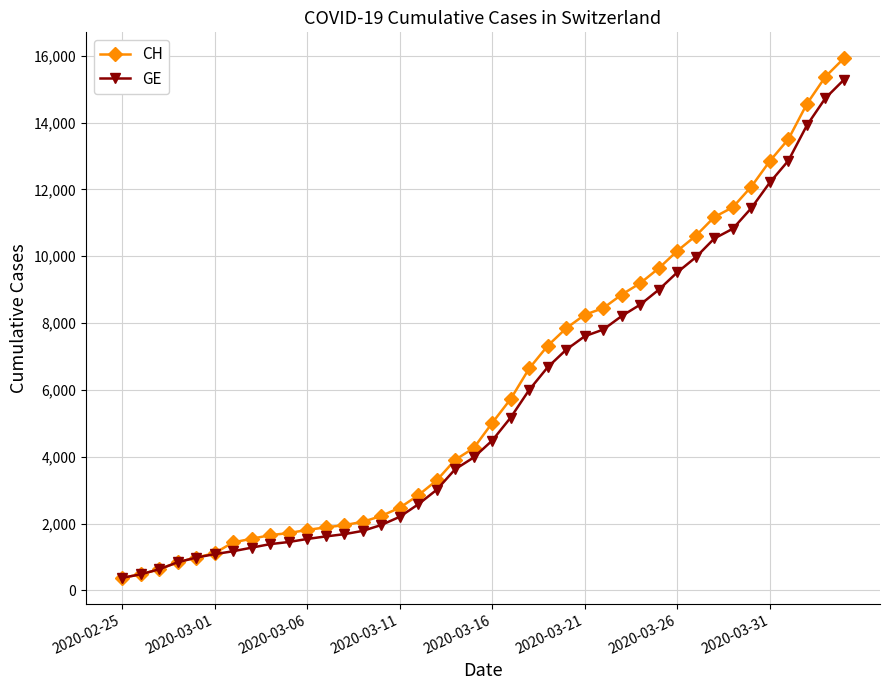

What is the smallest value displayed?

375